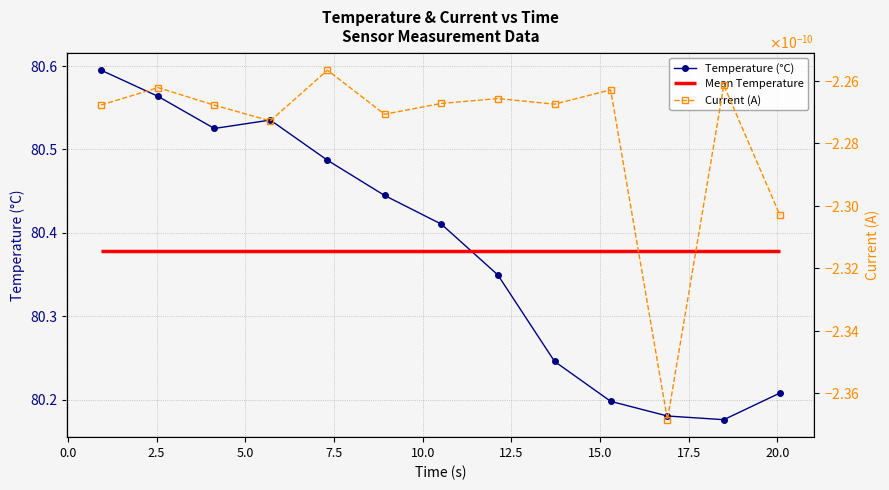

Which series has the widest spread of values?

Temperature (°C)